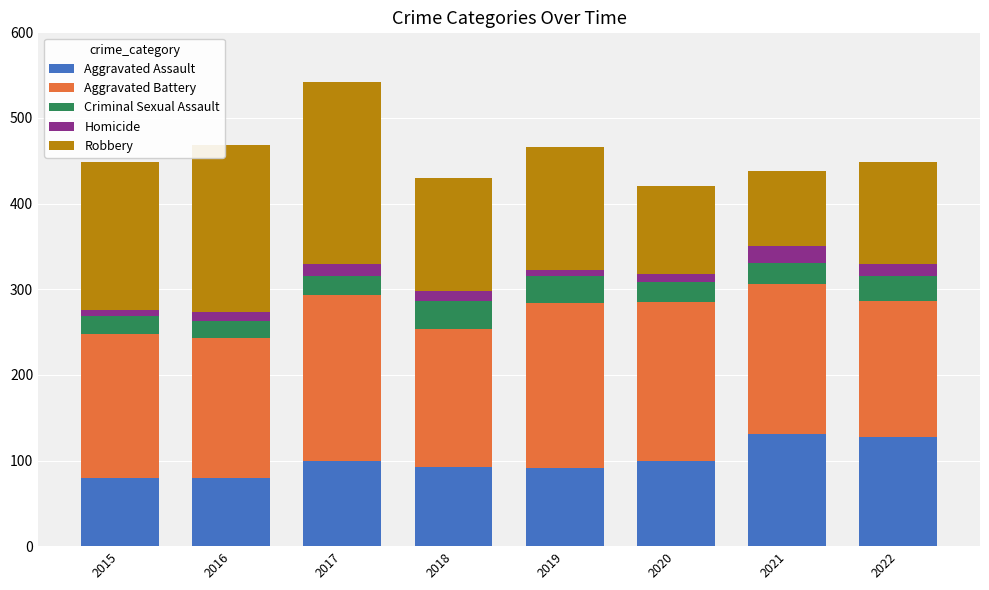

At which category is the sum across all series the highest?

2017